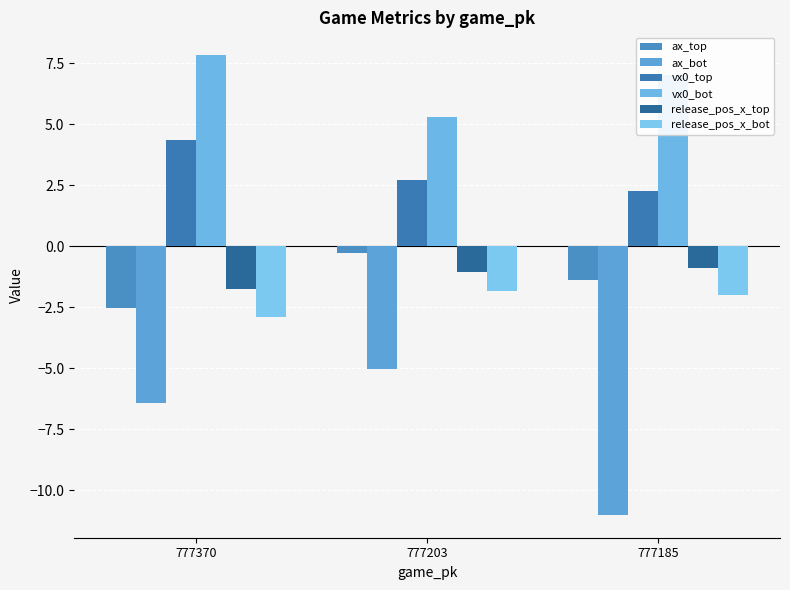

Is it true that vx0_top equals 2.5 at 777370?

False